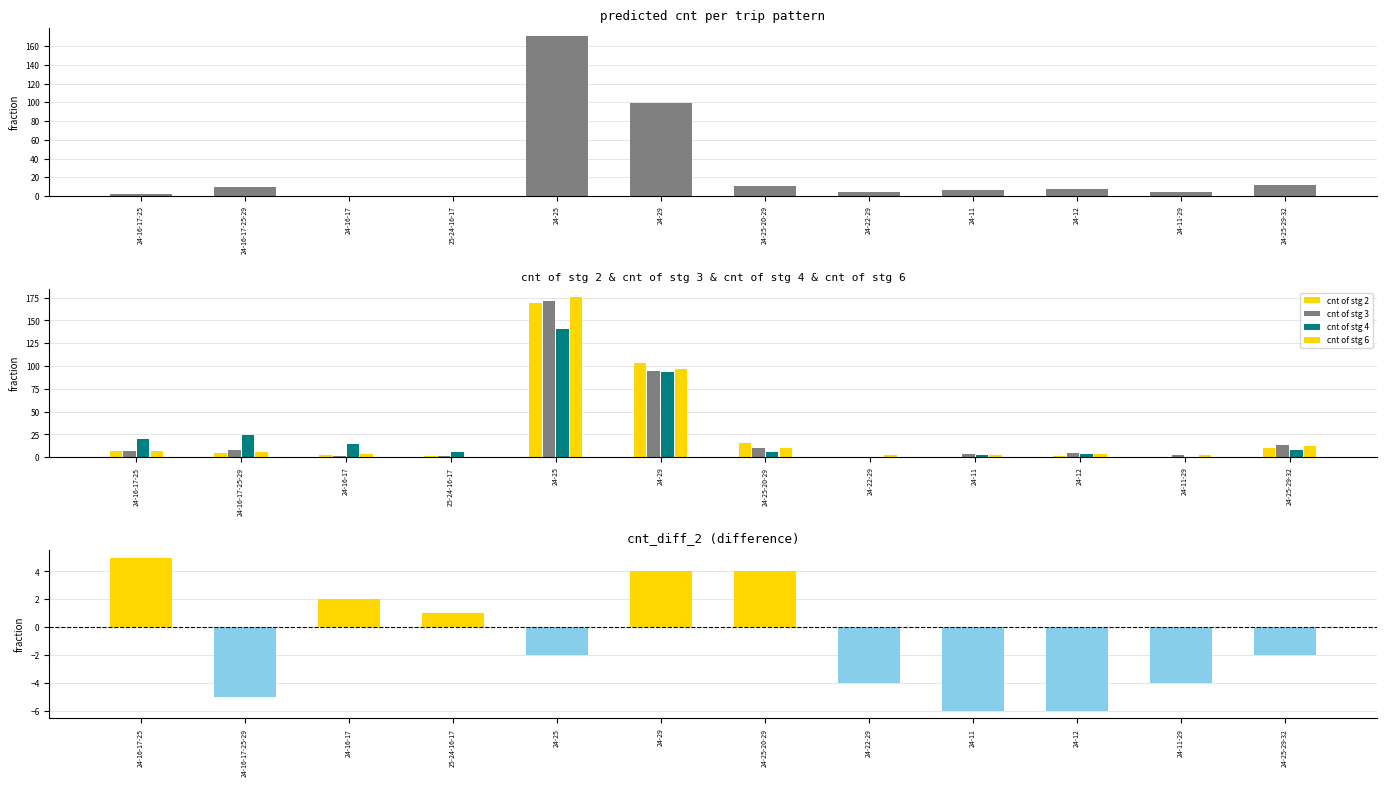

Reading left to right, transcribe all the data shown in this chart.

predicted cnt: 24-16-17-25=2	24-16-17-25-29=10	24-16-17=0	25-24-16-17=0	24-25=171	24-29=99	24-25-20-29=11	24-22-29=4	24-11=6	24-12=7	24-11-29=4	24-25-29-32=12
cnt of stg 2: 24-16-17-25=7	24-16-17-25-29=5	24-16-17=2	25-24-16-17=1	24-25=169	24-29=103	24-25-20-29=15	24-22-29=0	24-11=0	24-12=1	24-11-29=0	24-25-29-32=10
cnt of stg 3: 24-16-17-25=7	24-16-17-25-29=8	24-16-17=1	25-24-16-17=1	24-25=171	24-29=95	24-25-20-29=10	24-22-29=0	24-11=4	24-12=5	24-11-29=2	24-25-29-32=13
cnt of stg 4: 24-16-17-25=20	24-16-17-25-29=24	24-16-17=14	25-24-16-17=6	24-25=141	24-29=93	24-25-20-29=6	24-22-29=0	24-11=2	24-12=3	24-11-29=0	24-25-29-32=8
cnt of stg 6: 24-16-17-25=7	24-16-17-25-29=6	24-16-17=3	25-24-16-17=0	24-25=176	24-29=97	24-25-20-29=10	24-22-29=2	24-11=2	24-12=4	24-11-29=2	24-25-29-32=12
cnt_diff_2: 24-16-17-25=5	24-16-17-25-29=-5	24-16-17=2	25-24-16-17=1	24-25=-2	24-29=4	24-25-20-29=4	24-22-29=-4	24-11=-6	24-12=-6	24-11-29=-4	24-25-29-32=-2